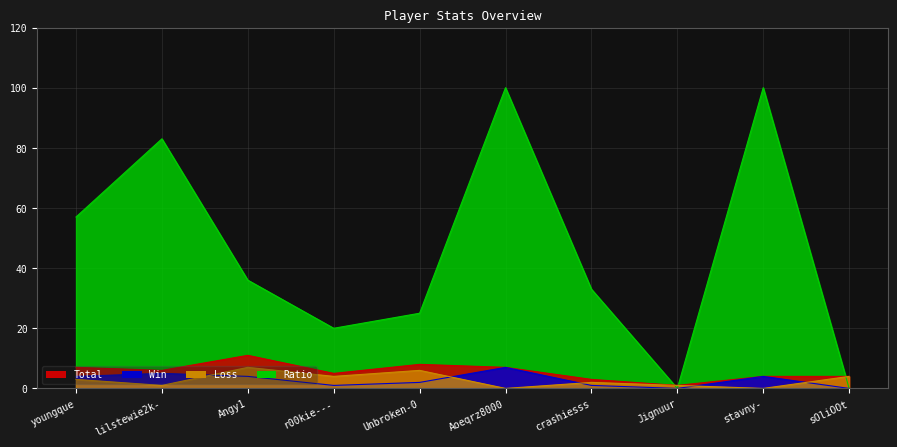

True or false: Loss and Total cross at least once.

False